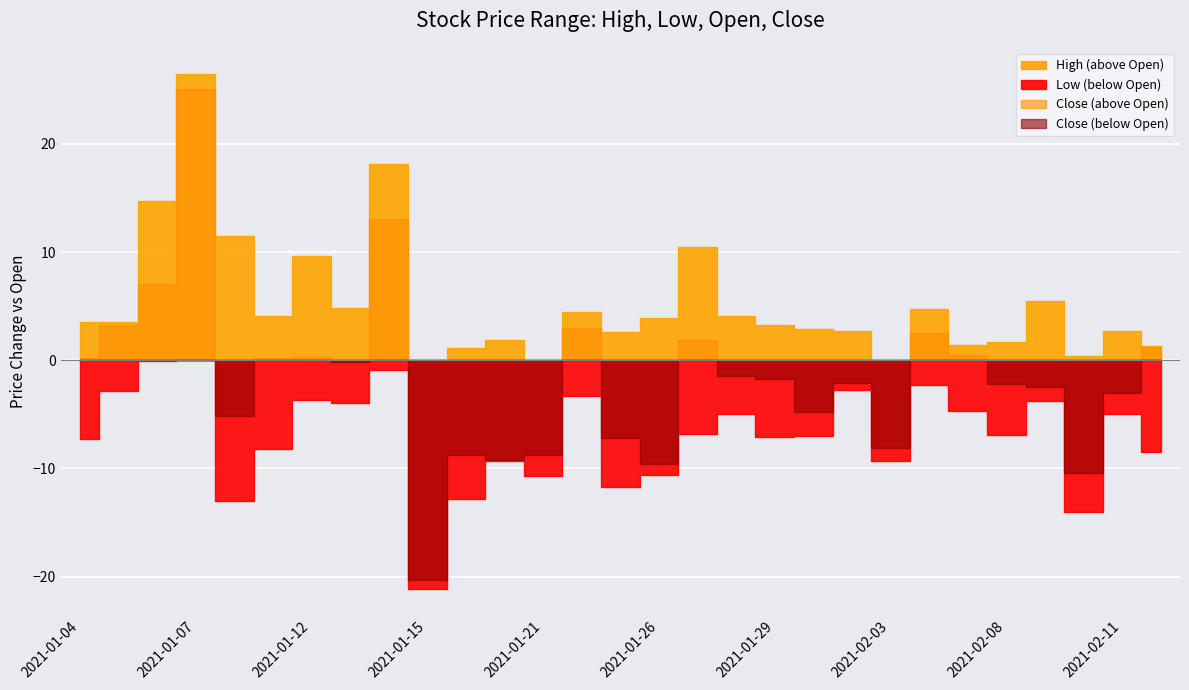

Reading left to right, list all the values displayed in this chart.

High: 2021-01-04=161.4	2021-01-05=160.9	2021-01-06=171.5	2021-01-07=195.9	2021-01-08=210.4	2021-01-11=192.8	2021-01-12=199.7	2021-01-13=198.8	2021-01-14=215.1	2021-01-15=220.2	2021-01-19=208.2	2021-01-20=200.8	2021-01-21=193.9	2021-01-22=190.0	2021-01-25=191.1	2021-01-26=183.0	2021-01-27=172.5	2021-01-28=173.0	2021-01-29=170.7	2021-02-01=173.4	2021-02-02=173.0	2021-02-03=172.7	2021-02-04=170.0	2021-02-05=169.8	2021-02-08=173.2	2021-02-09=175.4	2021-02-10=171.0	2021-02-11=164.8	2021-02-12=161.1
Low: 2021-01-04=150.6	2021-01-05=154.5	2021-01-06=156.8	2021-01-07=169.4	2021-01-08=185.9	2021-01-11=180.5	2021-01-12=186.3	2021-01-13=190.0	2021-01-14=196.1	2021-01-15=199.0	2021-01-19=194.2	2021-01-20=189.6	2021-01-21=183.2	2021-01-22=182.2	2021-01-25=176.8	2021-01-26=168.5	2021-01-27=155.3	2021-01-28=163.9	2021-01-29=160.4	2021-02-01=163.5	2021-02-02=167.5	2021-02-03=163.3	2021-02-04=163.0	2021-02-05=163.7	2021-02-08=164.6	2021-02-09=166.2	2021-02-10=156.6	2021-02-11=157.1	2021-02-12=151.4
Open: 2021-01-04=157.8	2021-01-05=157.4	2021-01-06=156.8	2021-01-07=169.4	2021-01-08=198.9	2021-01-11=188.7	2021-01-12=190.0	2021-01-13=194.0	2021-01-14=197.0	2021-01-15=220.2	2021-01-19=207.1	2021-01-20=199.0	2021-01-21=193.9	2021-01-22=185.5	2021-01-25=188.5	2021-01-26=179.1	2021-01-27=162.1	2021-01-28=168.9	2021-01-29=167.4	2021-02-01=170.5	2021-02-02=170.2	2021-02-03=172.6	2021-02-04=165.3	2021-02-05=168.4	2021-02-08=171.5	2021-02-09=170.0	2021-02-10=170.6	2021-02-11=162.1	2021-02-12=159.8
Close: 2021-01-04=158.0	2021-01-05=160.6	2021-01-06=163.8	2021-01-07=194.4	2021-01-08=193.8	2021-01-11=188.9	2021-01-12=190.3	2021-01-13=193.8	2021-01-14=210.0	2021-01-15=199.9	2021-01-19=198.3	2021-01-20=189.8	2021-01-21=185.1	2021-01-22=188.5	2021-01-25=181.2	2021-01-26=169.5	2021-01-27=163.9	2021-01-28=167.4	2021-01-29=165.7	2021-02-01=165.7	2021-02-02=168.2	2021-02-03=164.5	2021-02-04=167.8	2021-02-05=168.8	2021-02-08=169.2	2021-02-09=167.6	2021-02-10=160.2	2021-02-11=159.1	2021-02-12=161.1